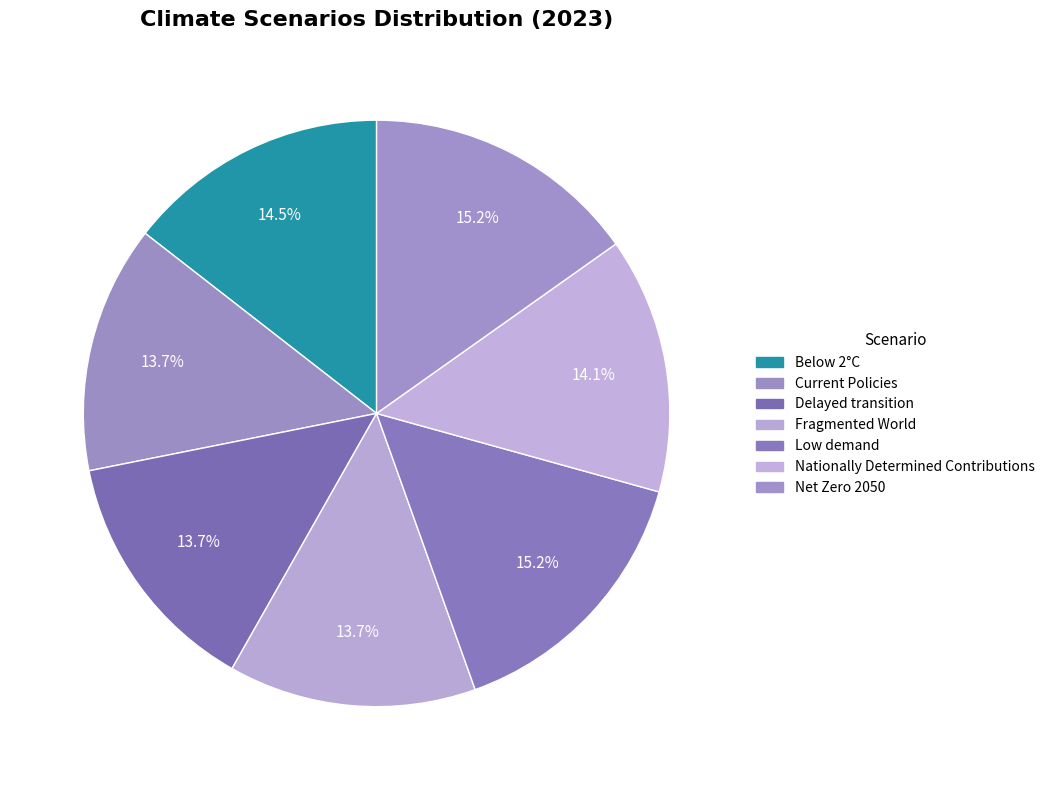

What is the smallest slice in the pie chart?

Fragmented World